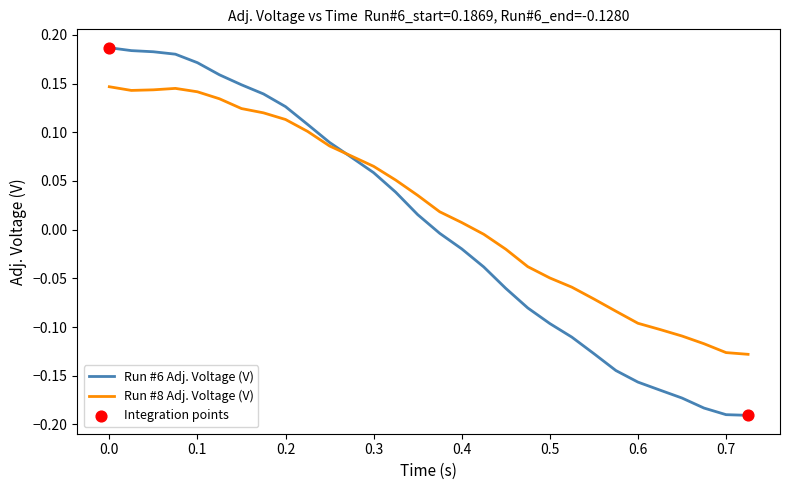

Which series has the largest total across all categories?

Run #8 Adj. Voltage (V)